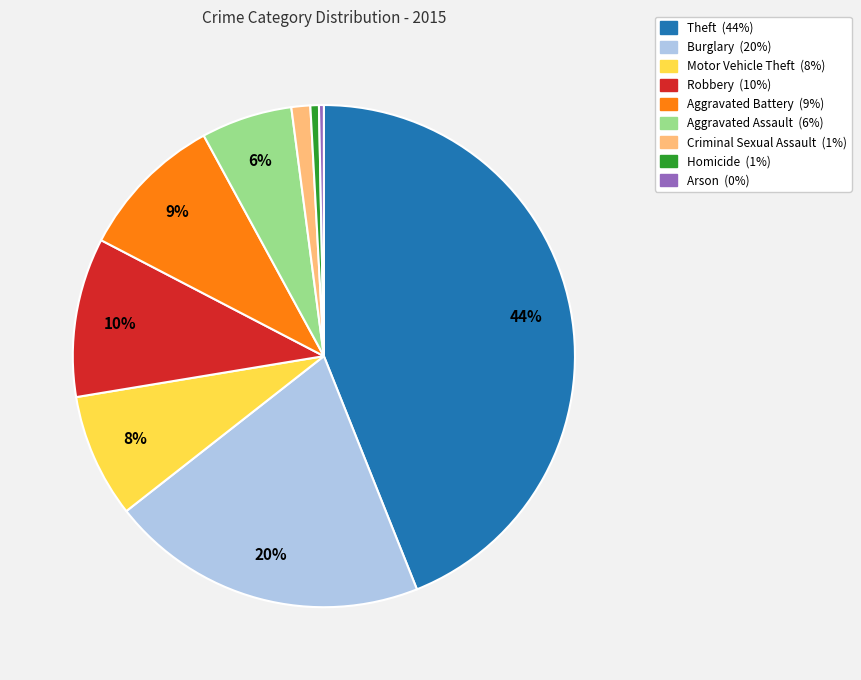

What percentage is the Aggravated Battery slice, to the nearest percent?

9%